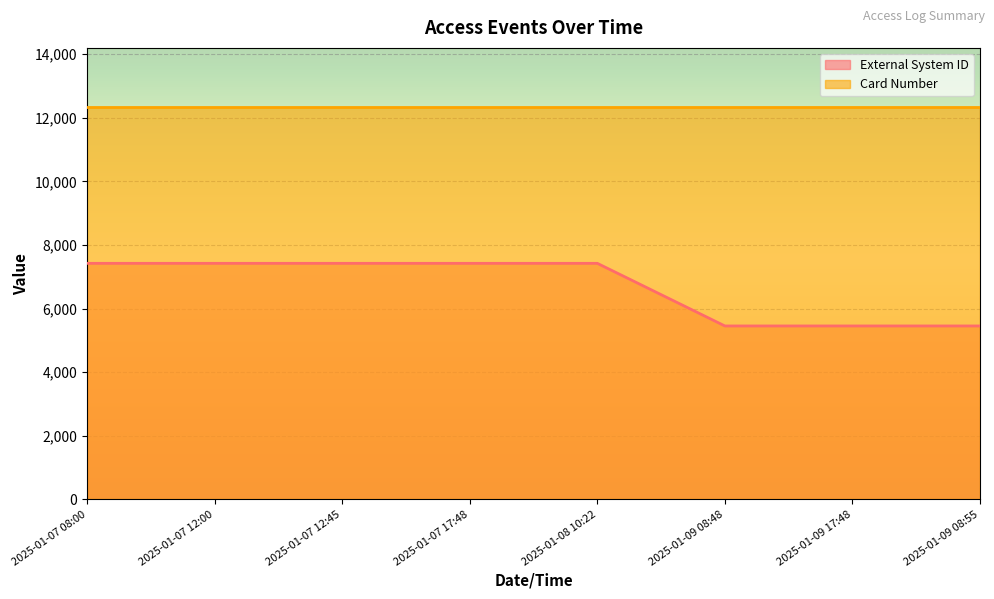

What is the sum of the values at 2025-01-09 08:55 and 2025-01-07 08:00?

12877